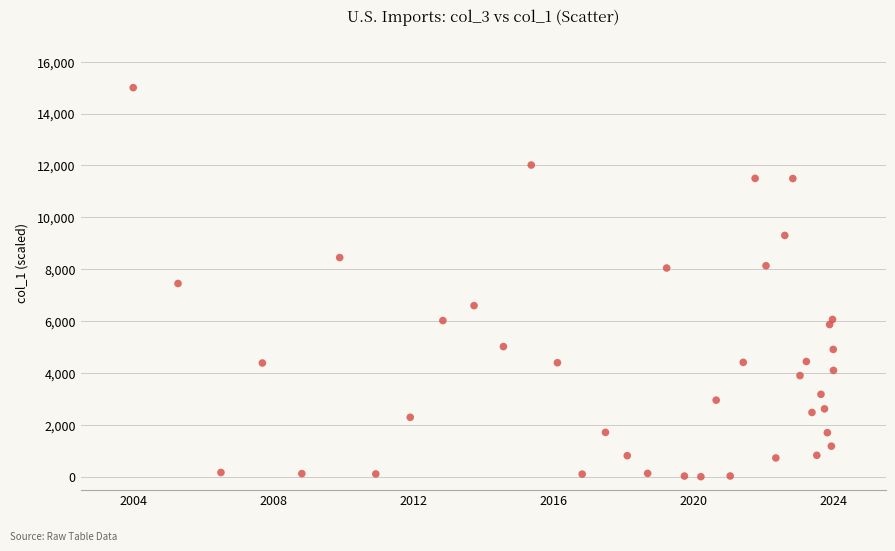

What is the range of X values (max minus min)?

20.0